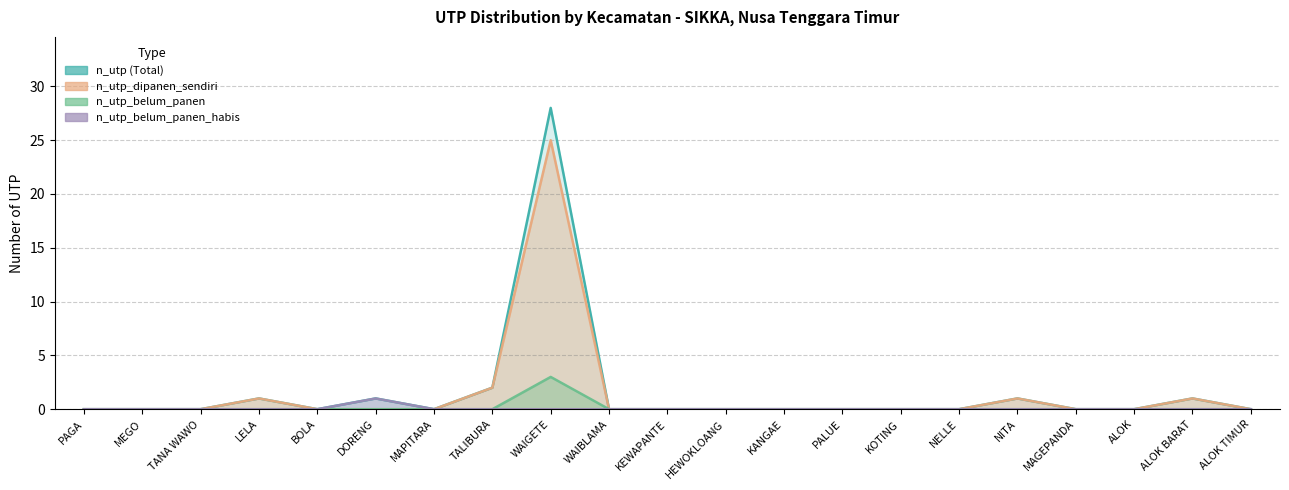

True or false: n_utp_dipanen_sendiri has a value of 1 at NITA.

False